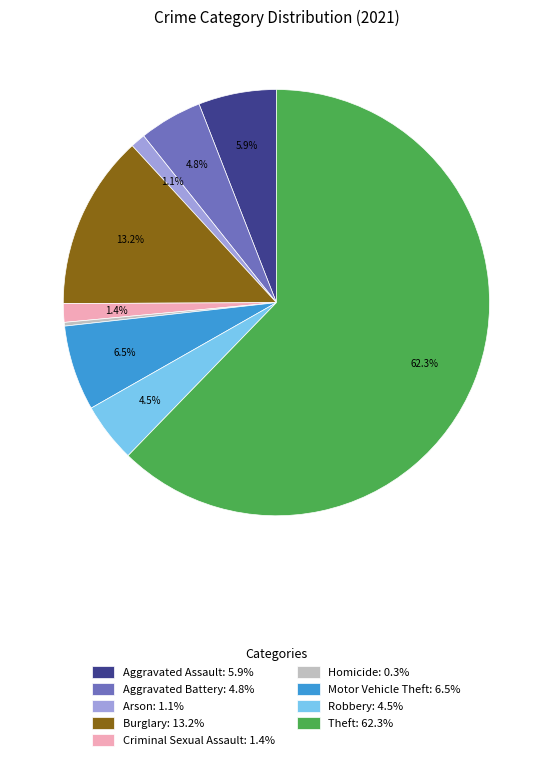

How many slices are in this pie chart?

9